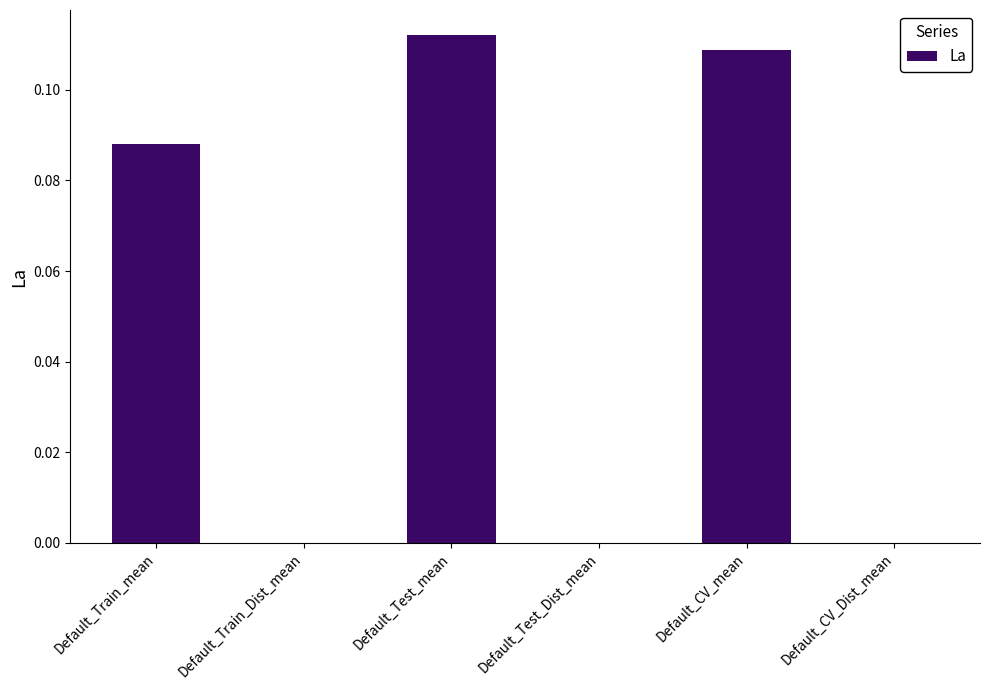

Which category has the highest value across all series?

Default_Test_mean